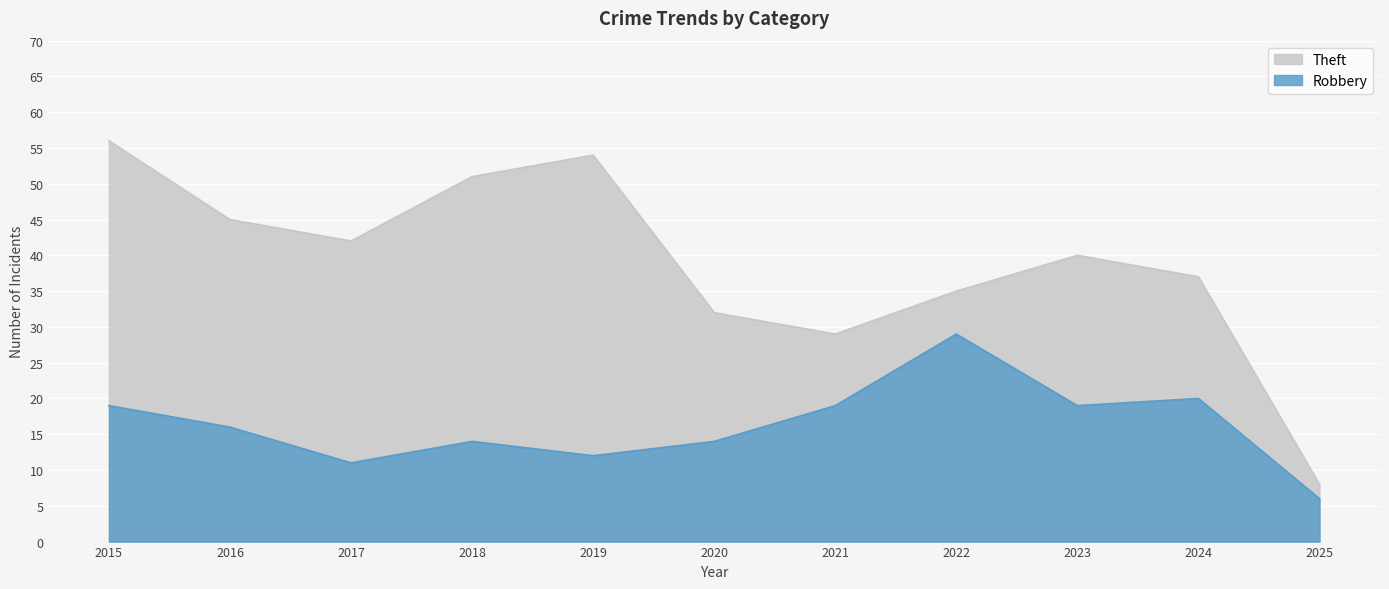

What are all the series names shown in the legend?

Theft, Robbery